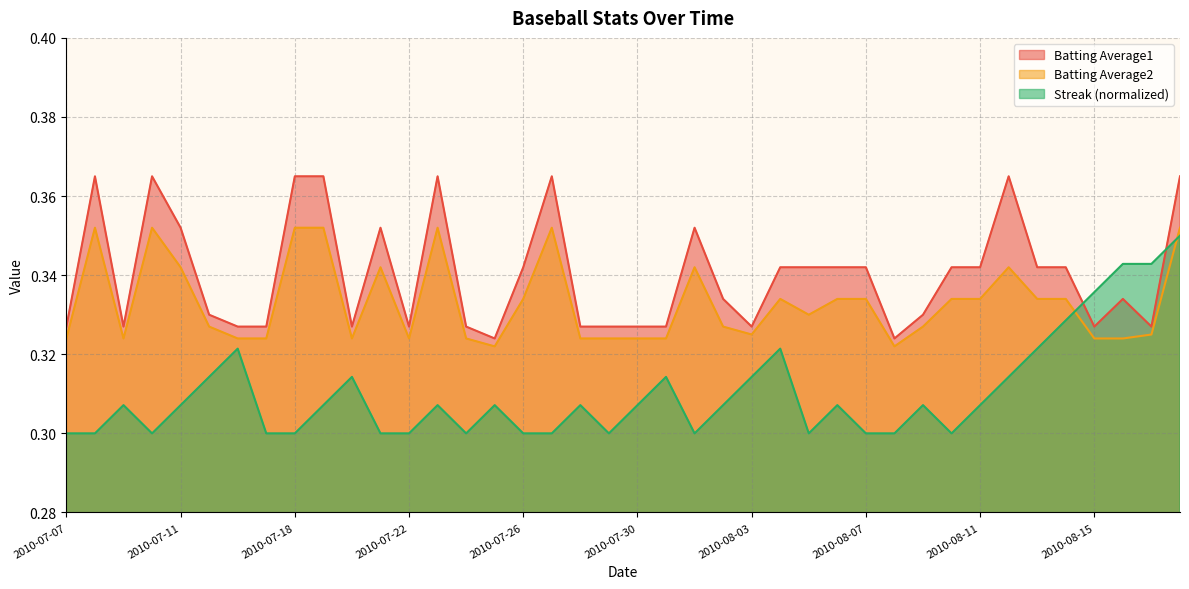

What is the value of the Batting Average2 point at the 34th from the left?

0.3